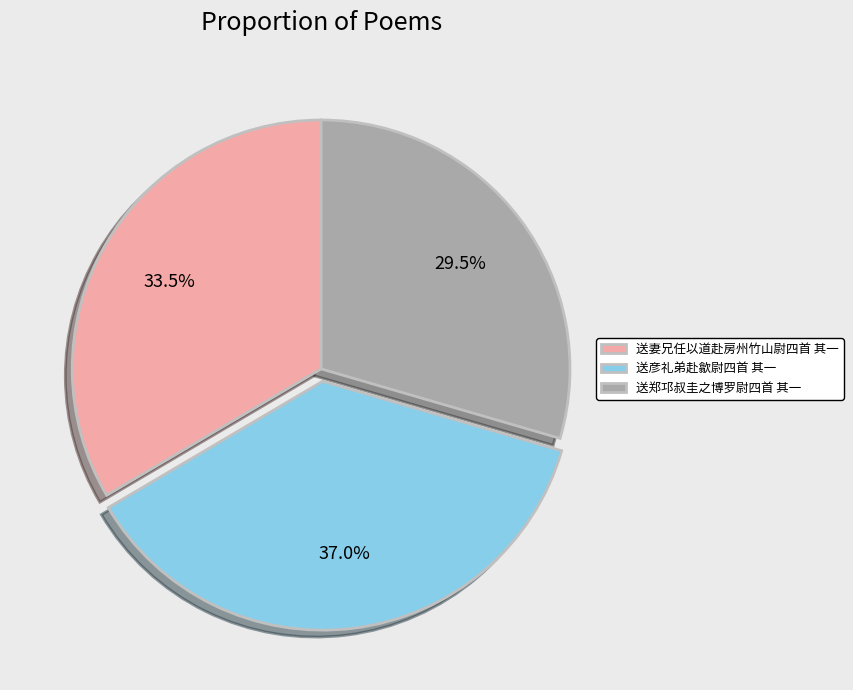

Combined, do 送彦礼弟赴歙尉四首 其一 and 送妻兄任以道赴房州竹山尉四首 其一 account for over 50%?

Yes